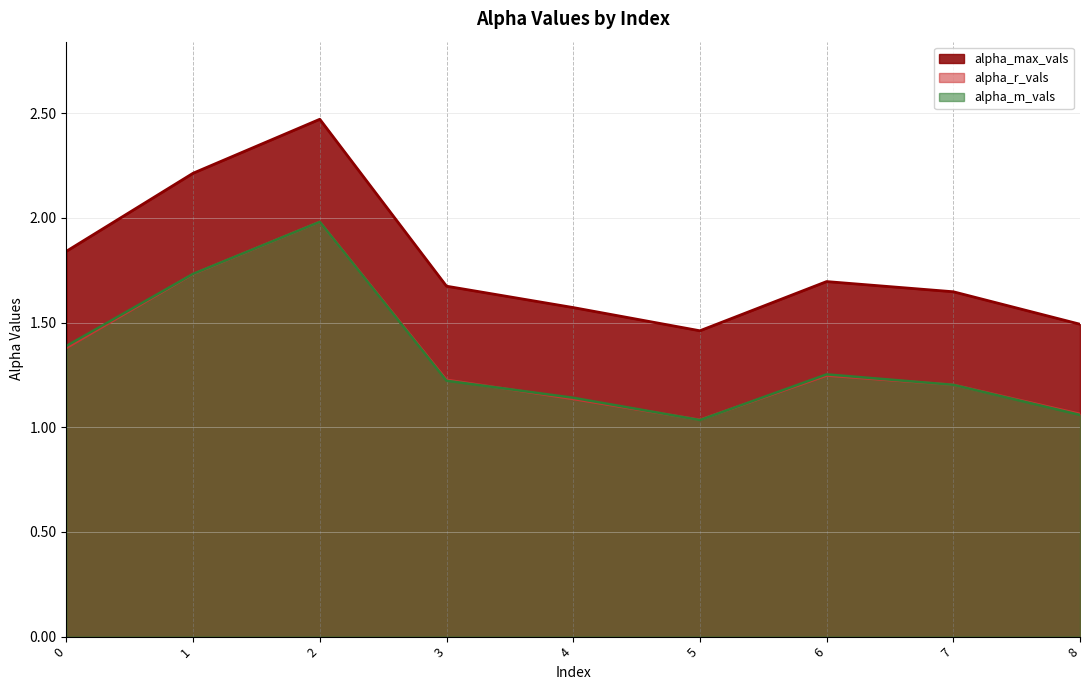

What value does the alpha_m_vals series have at 2?

2.0